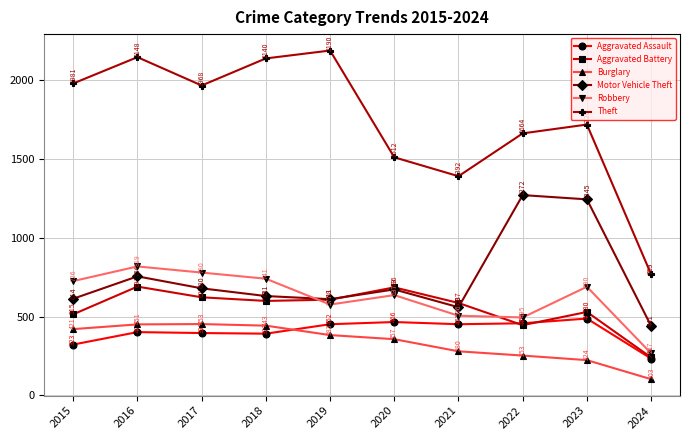

What is the maximum value shown in the chart?

2190